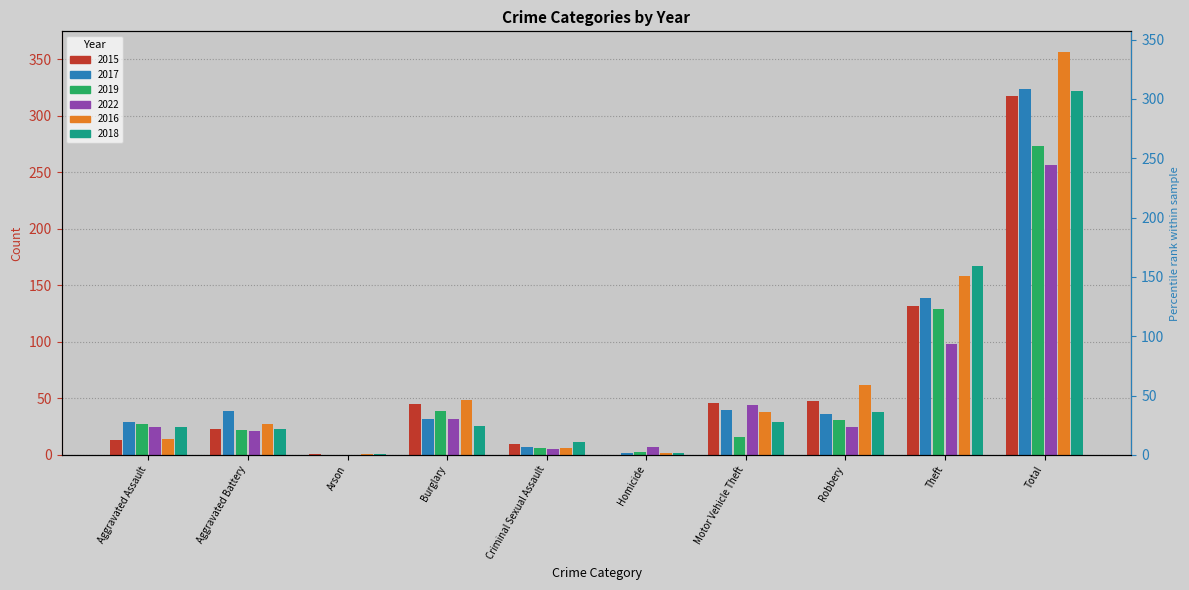

What position from the right is Burglary?

7